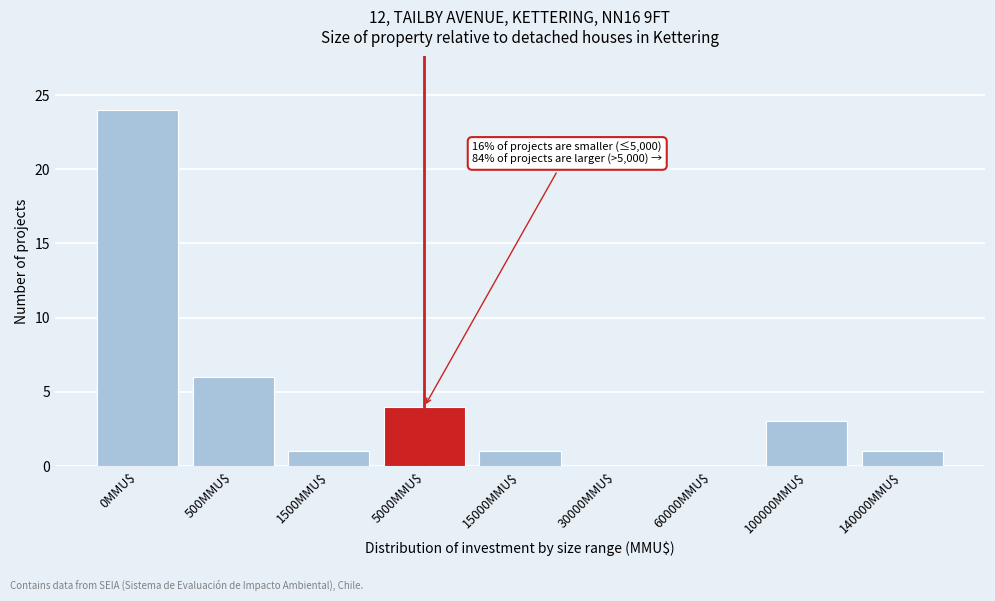

Where is the data nearest to the value 12?

500MMU$